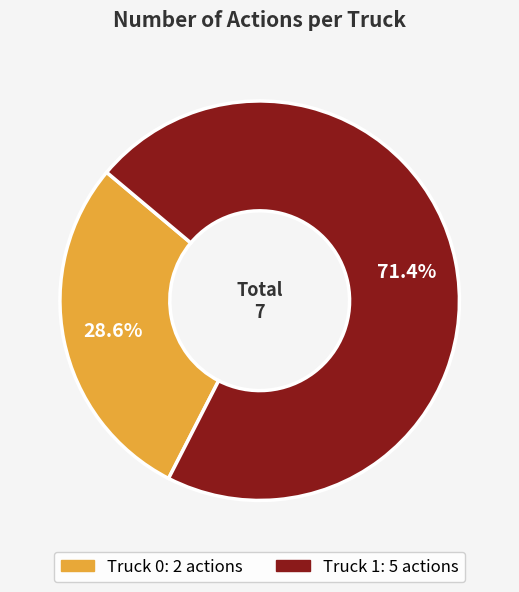

Is it true that Truck 0 is 29% of the pie?

True